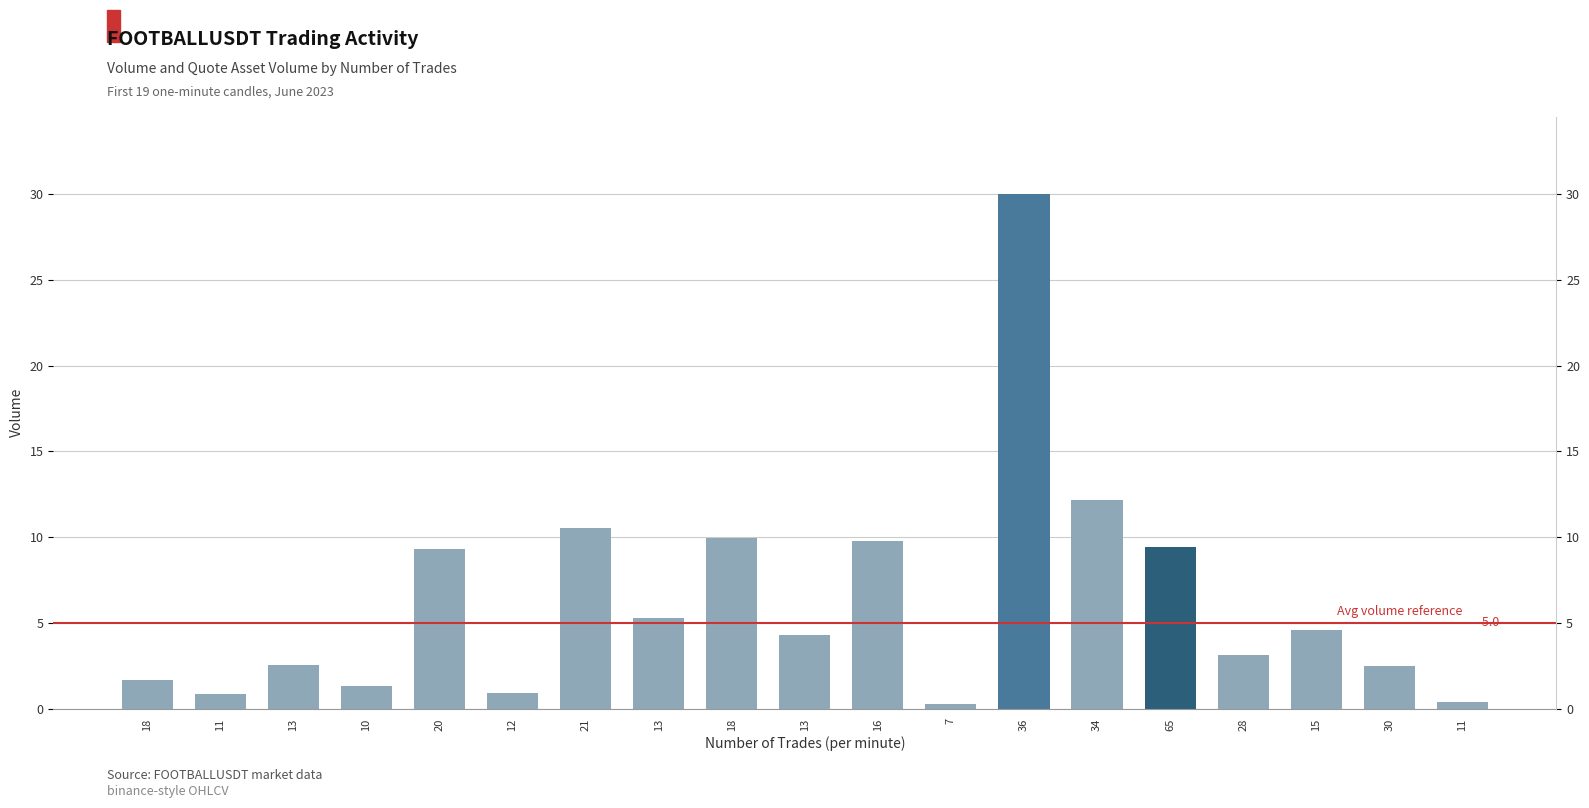

What is the minimum value shown in the chart?

0.3